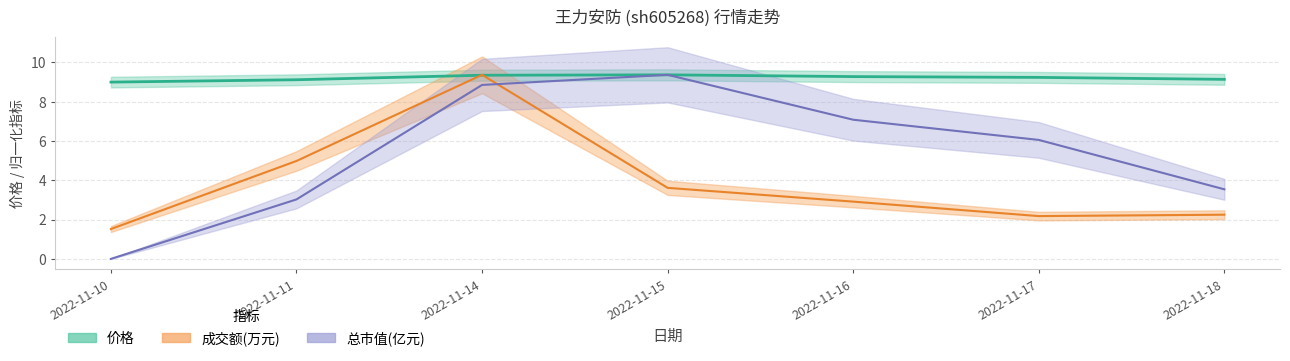

List the series in order of their overall mean, highest first.

价格, 总市值(亿元), 成交额(万元)